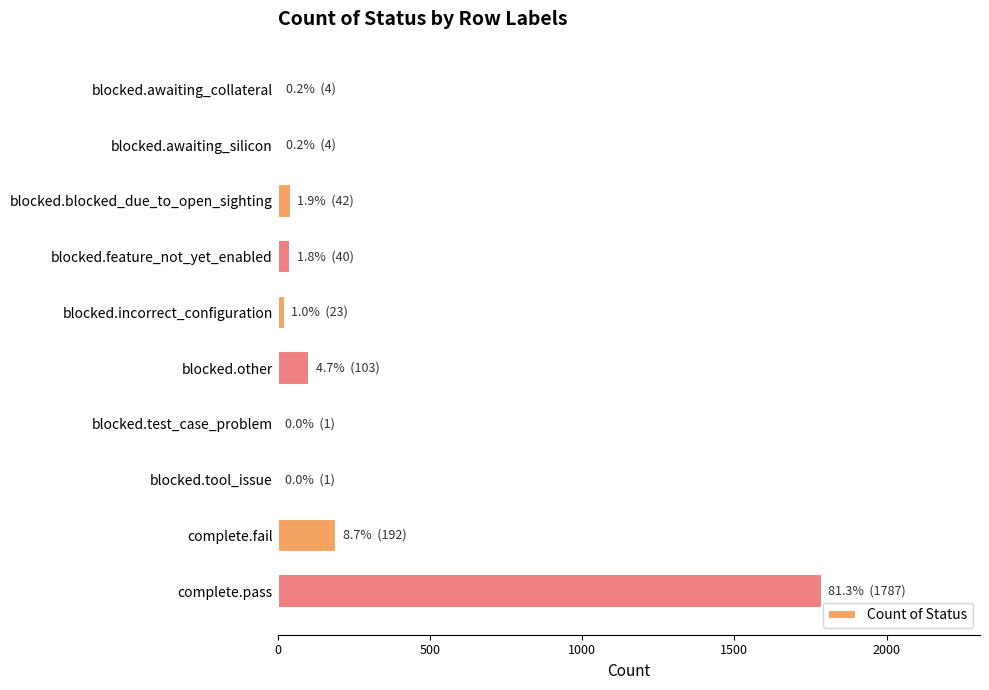

How many series are shown in this chart?

1